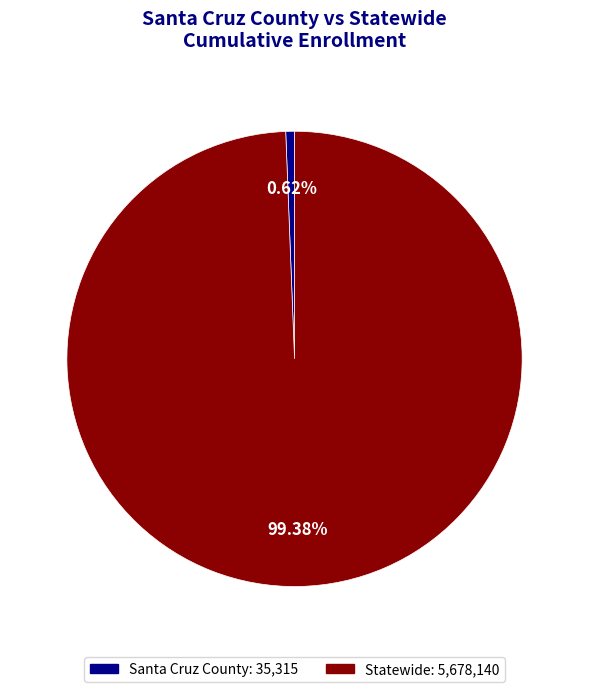

Which category has the biggest portion of the pie?

Statewide